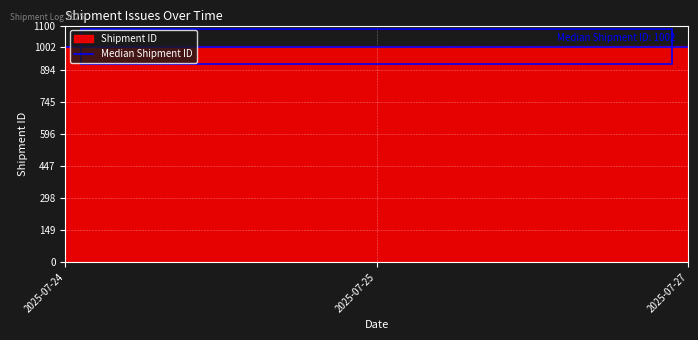

Approximately how many times larger is the value at 2025-07-27 compared to 2025-07-25?

1.0